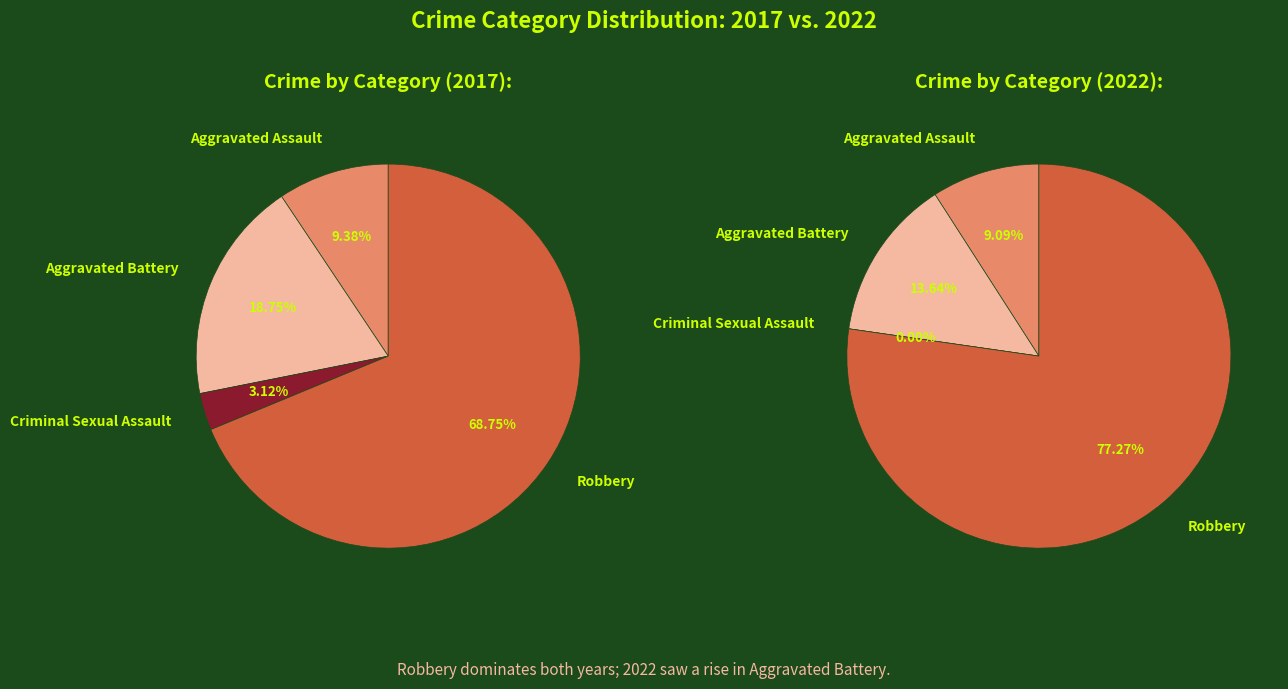

What is the difference between the highest and lowest values at Criminal Sexual Assault?

1